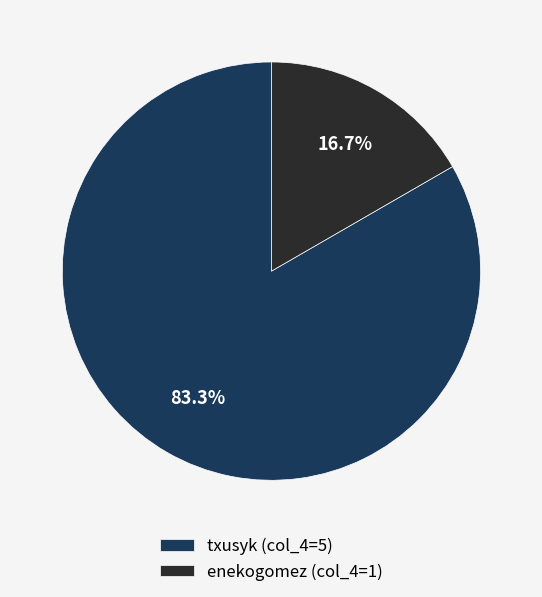

Which has a higher value, enekogomez or txusyk?

txusyk